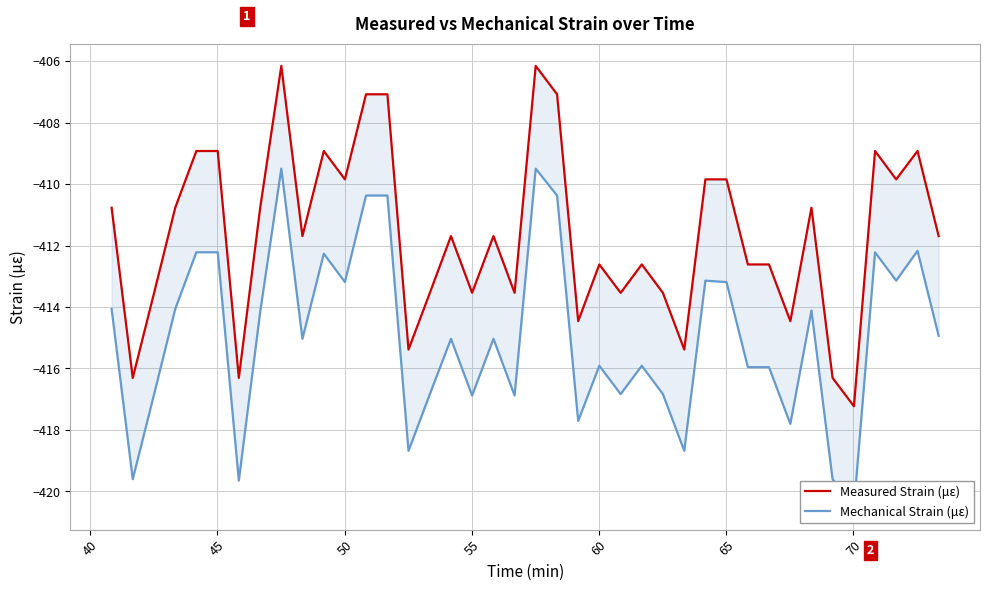

What is the average value of the Mechanical Strain (με) series?

-414.9